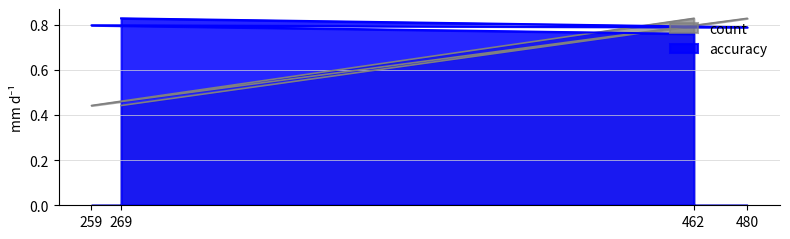

What is the value of the accuracy point at the 1st from the left?

0.8